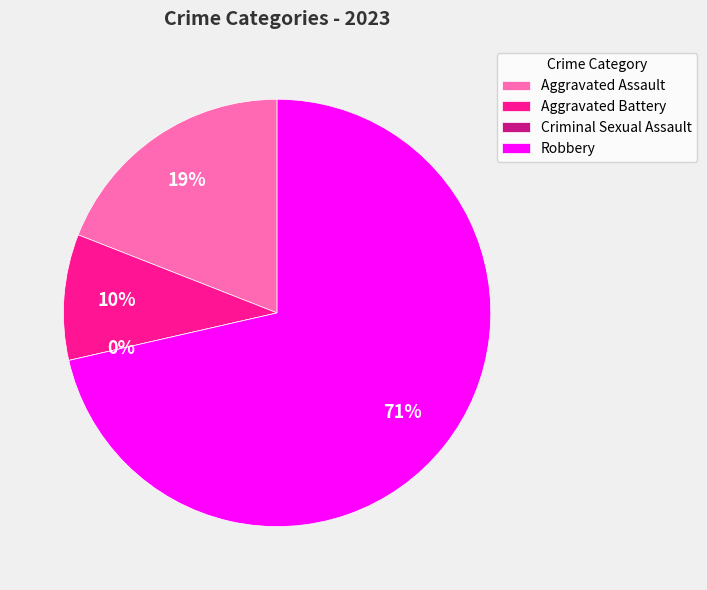

True or false: Aggravated Battery accounts for 1% of the total.

False